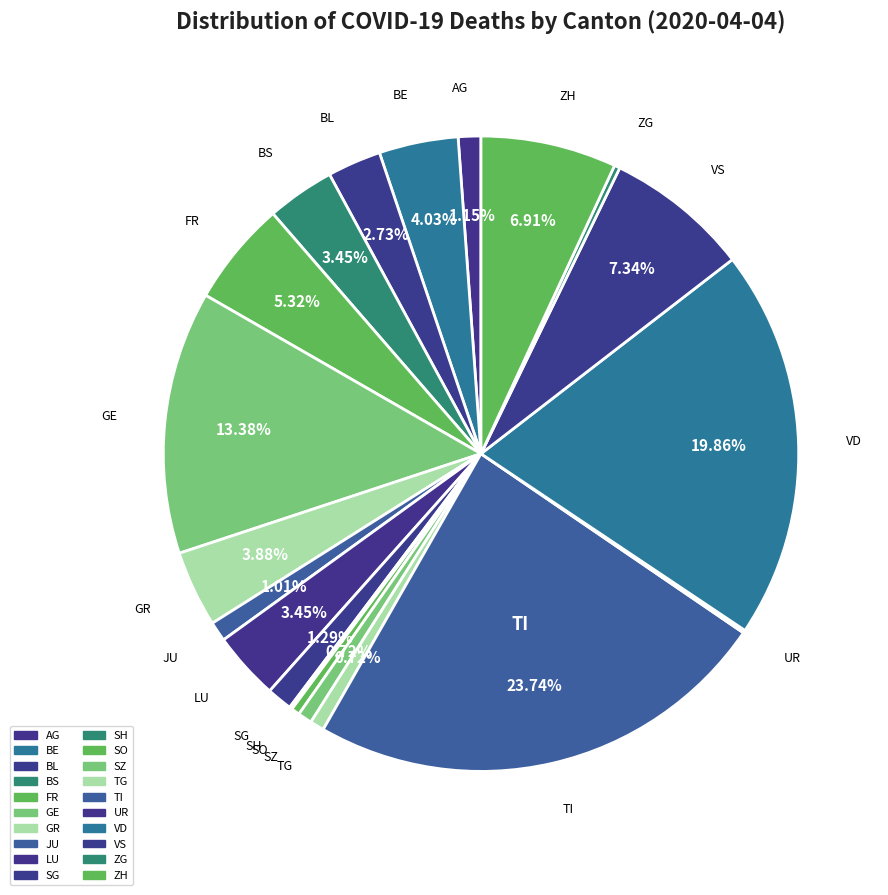

What is the largest slice in the pie chart?

TI